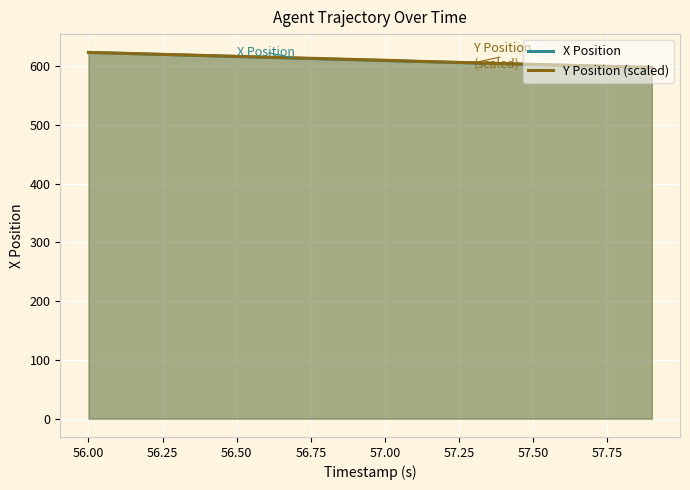

What is the greatest value displayed?

623.5